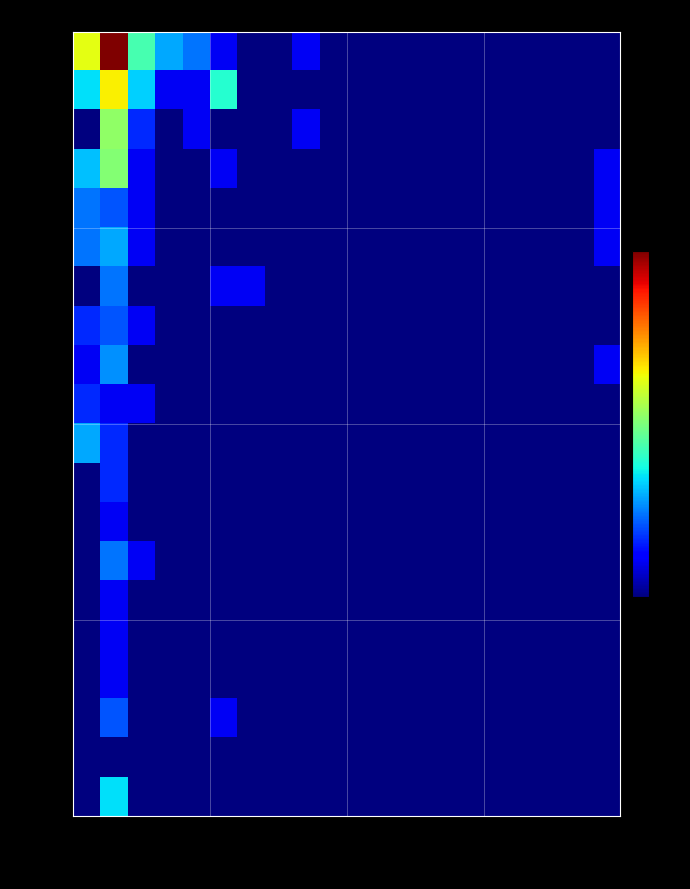

The value of row_4 at col_4 is -1.1. True or false?

False